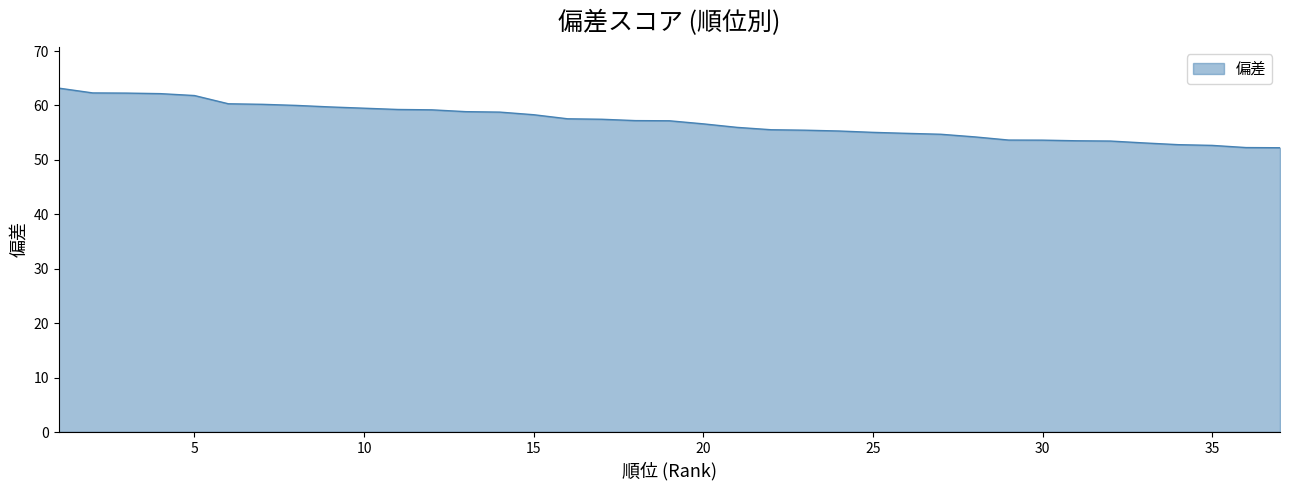

What is the difference between the second highest and second lowest values?

10.0